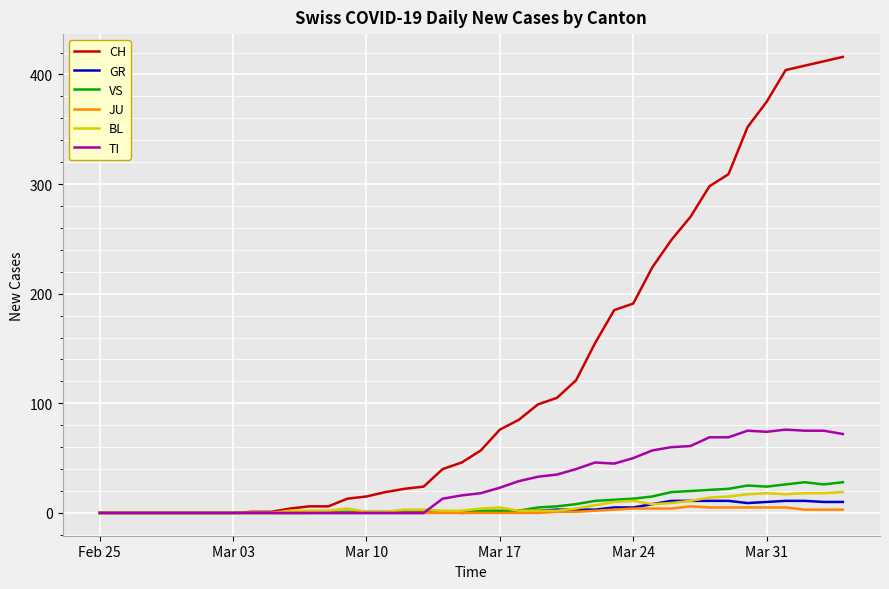

What is the maximum value shown in the chart?

416